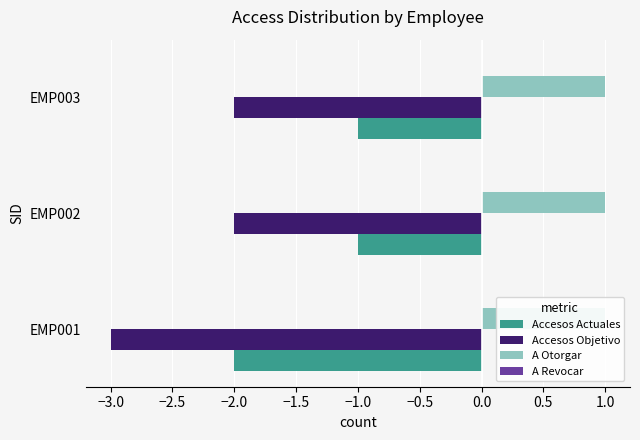

What is the average value of the A Revocar series?

0.2